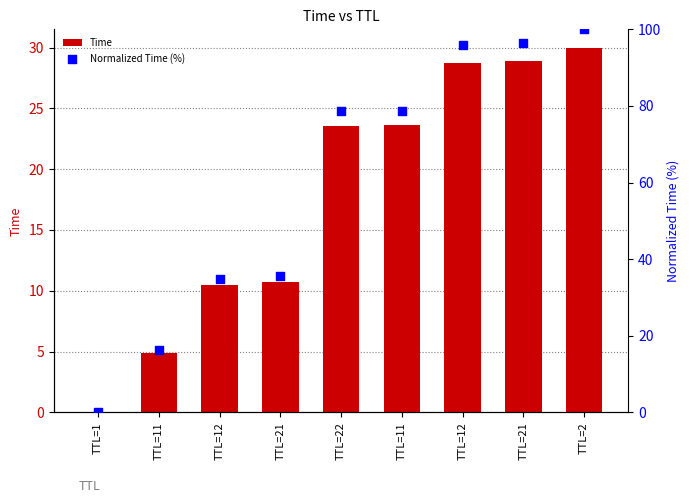

Is the value of Normalized Time (%) at TTL=11 greater than the value of Time at TTL=12?

Yes